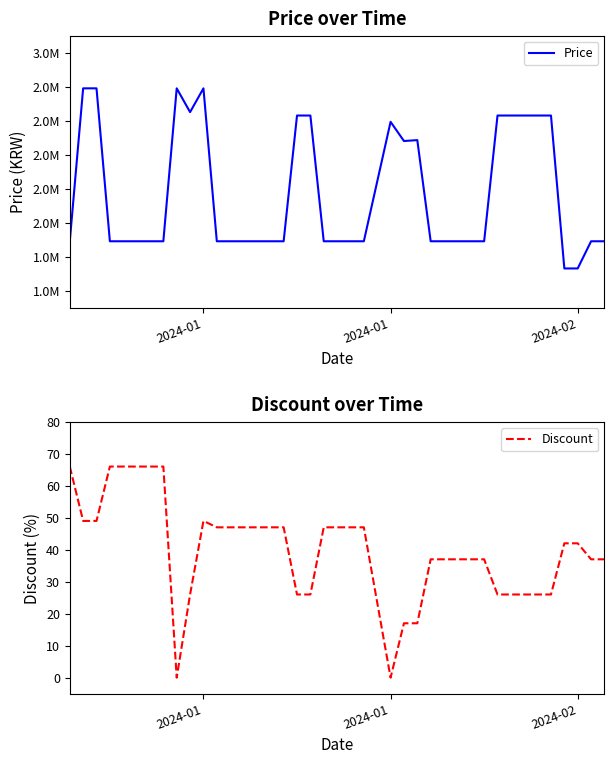

What is the highest value of the Discount series?

66